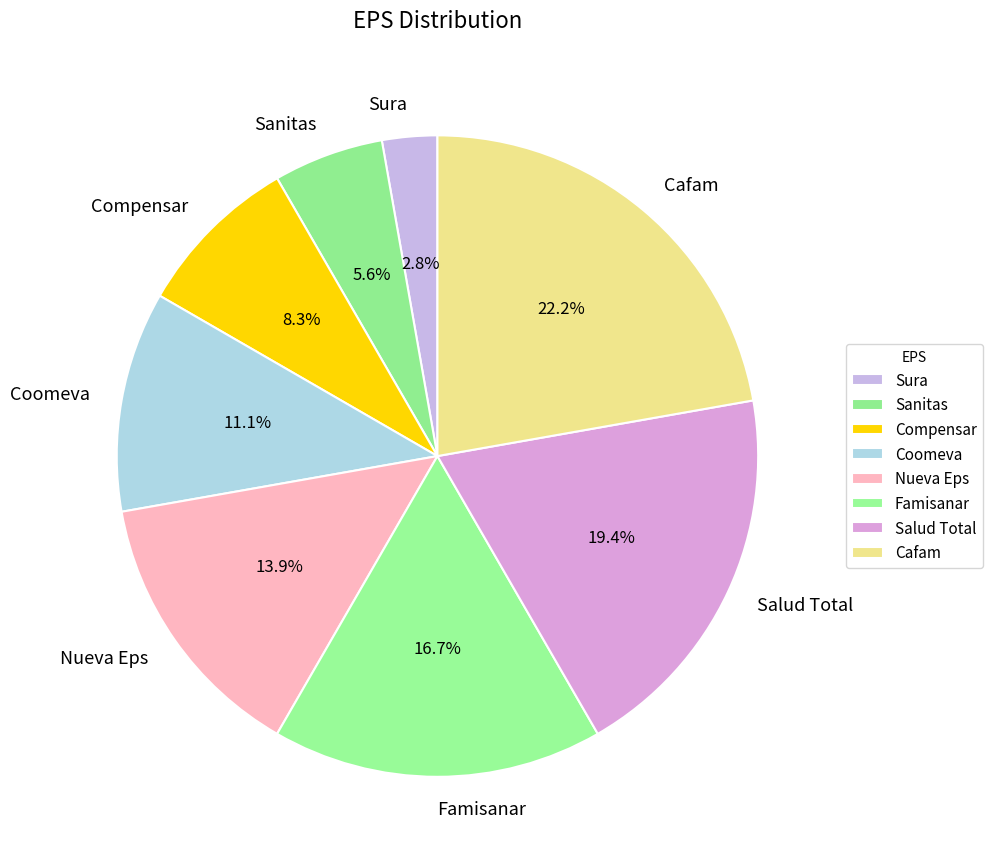

Rank the categories by value from highest to lowest.

Cafam, Salud Total, Famisanar, Nueva Eps, Coomeva, Compensar, Sanitas, Sura